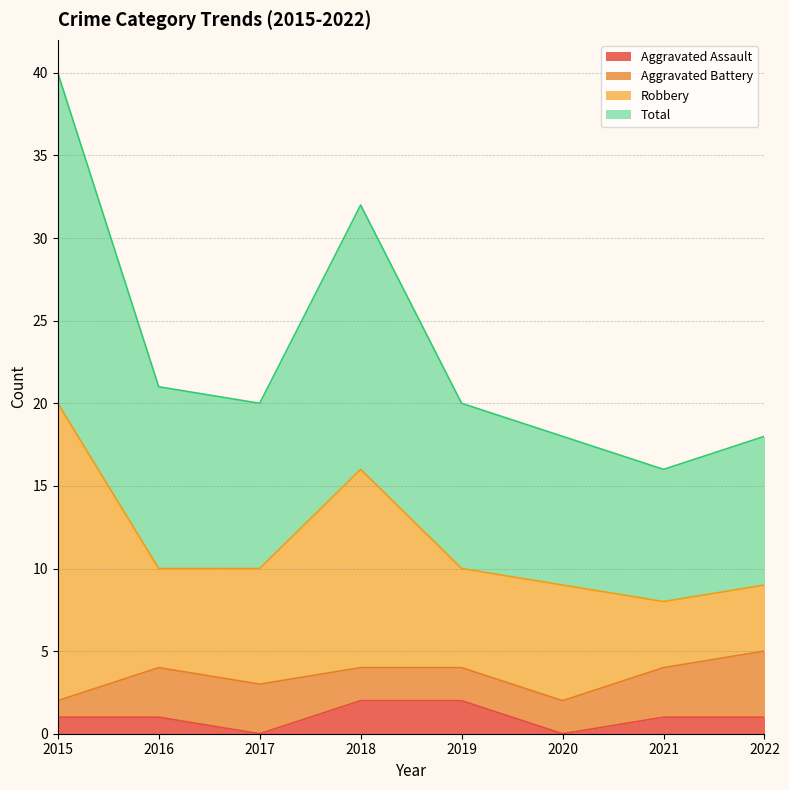

What is the total value across all series at 2017?

20